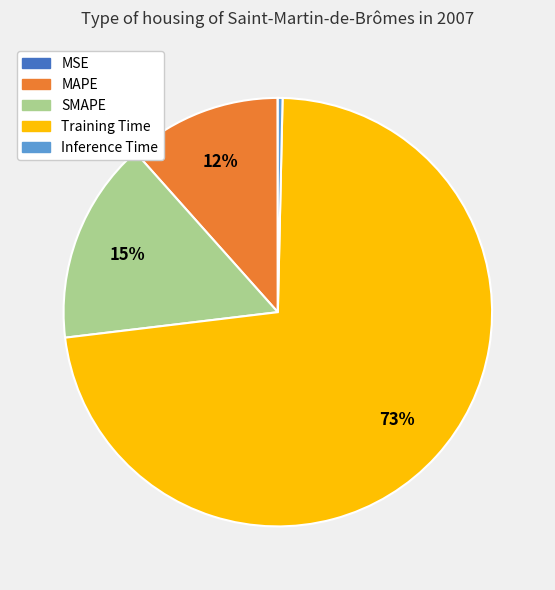

Which category has the biggest portion of the pie?

Training Time